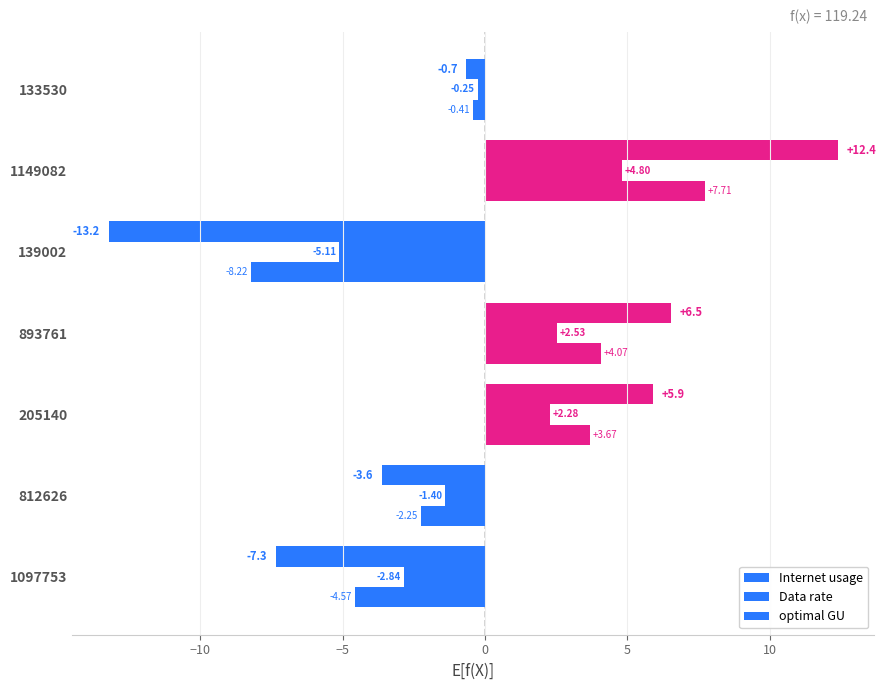

How many values in the Internet usage series are below 0?

4